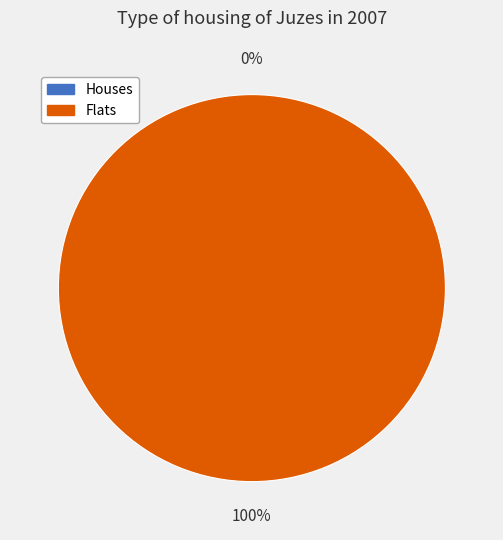

What is the total percentage of 0 and 1?

100.0%